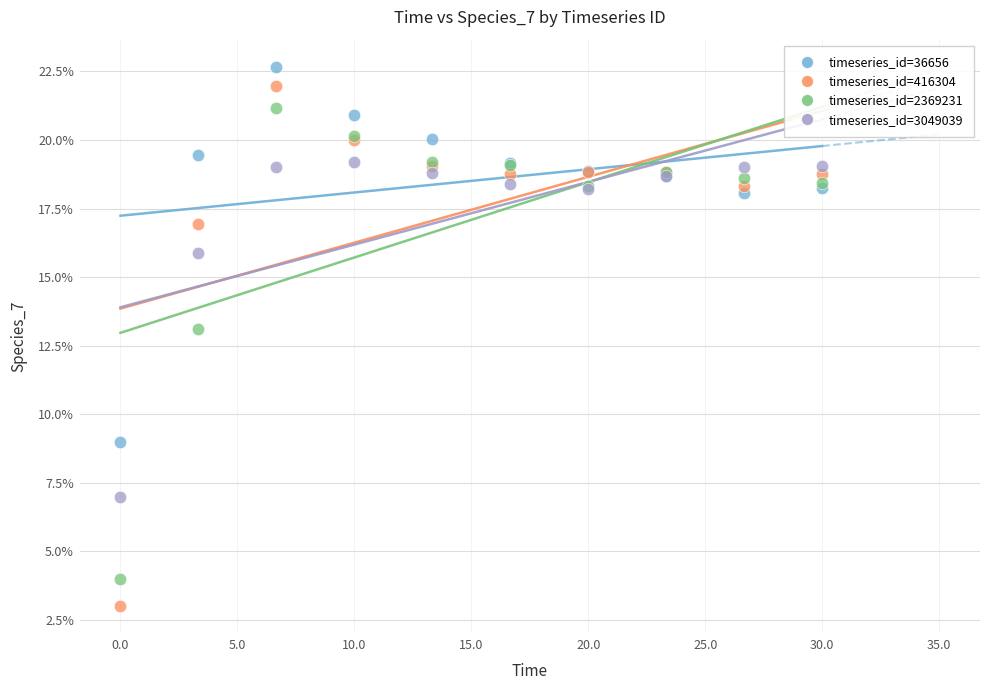

Which series has the widest spread of Y values?

timeseries_id=416304